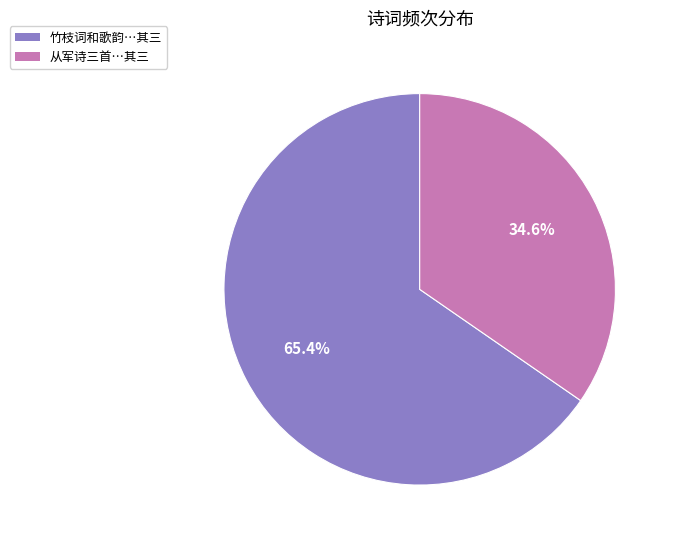

Is there any slice that represents more than half of the pie?

Yes